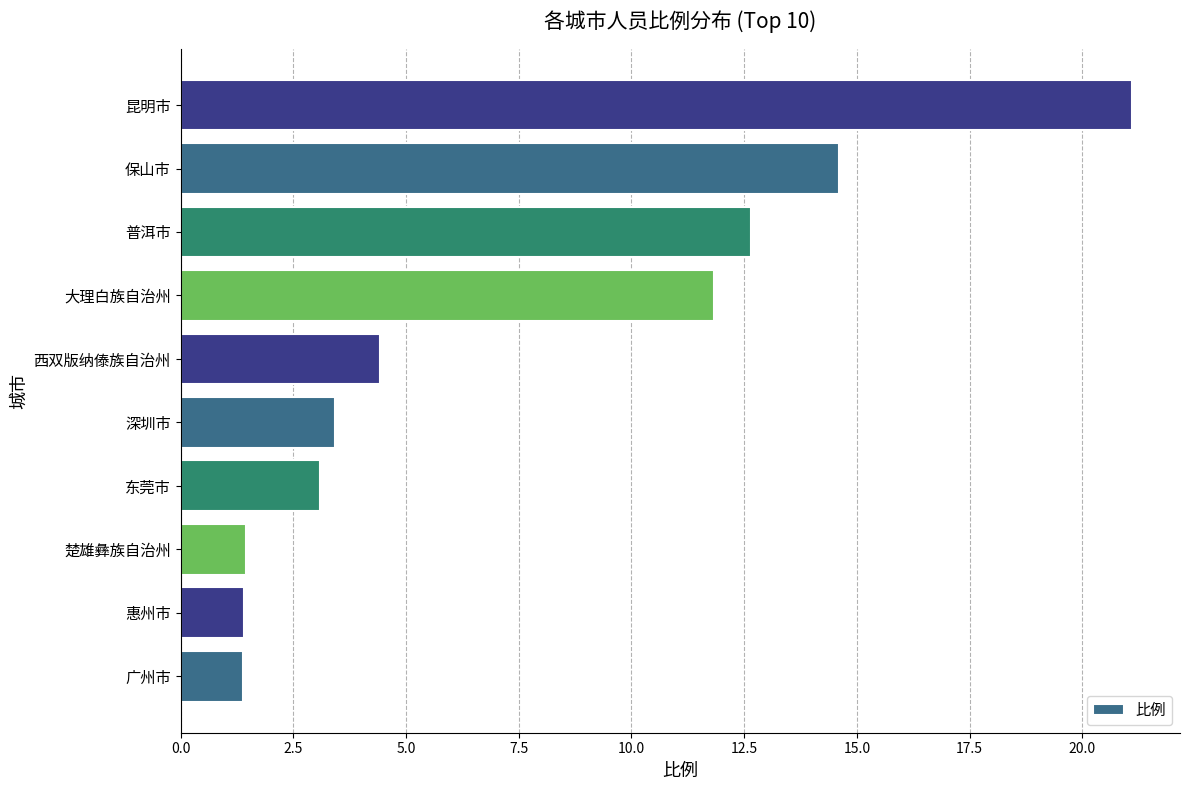

What is the greatest value displayed?

21.1